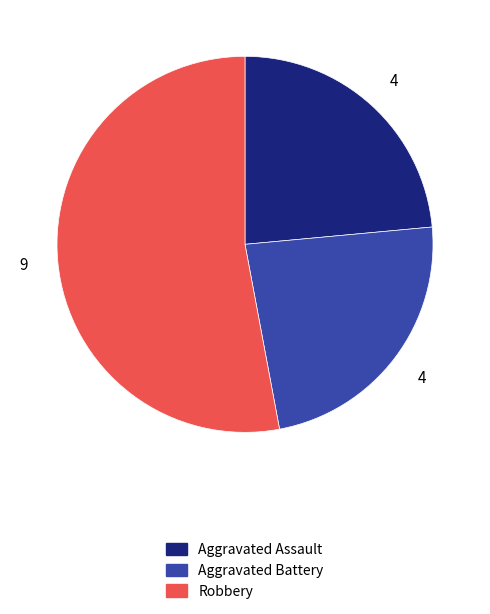

Is there a majority slice in this chart?

Yes